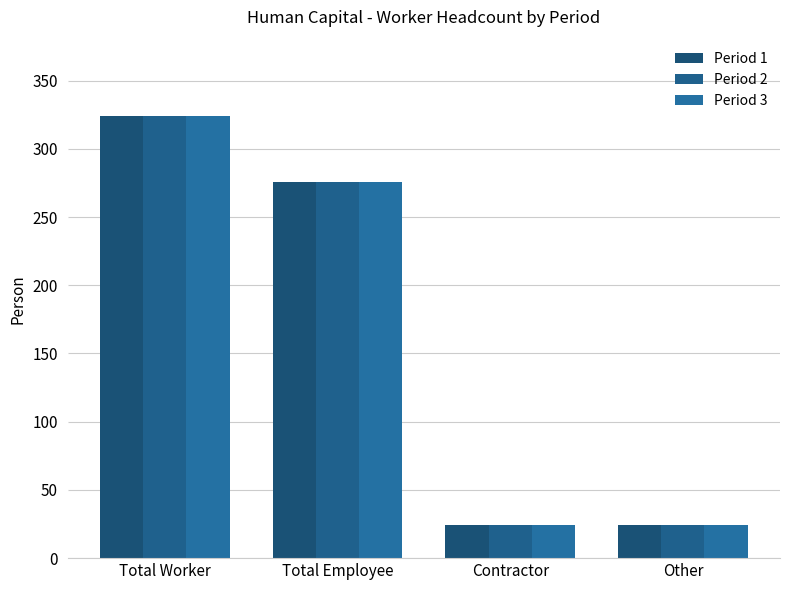

What is the total value across all series at Total Worker?

972